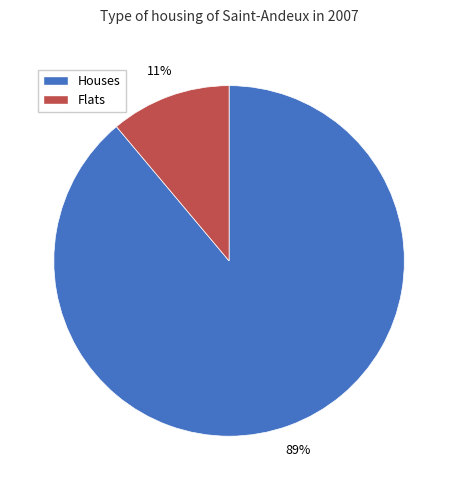

Is there a majority slice in this chart?

Yes